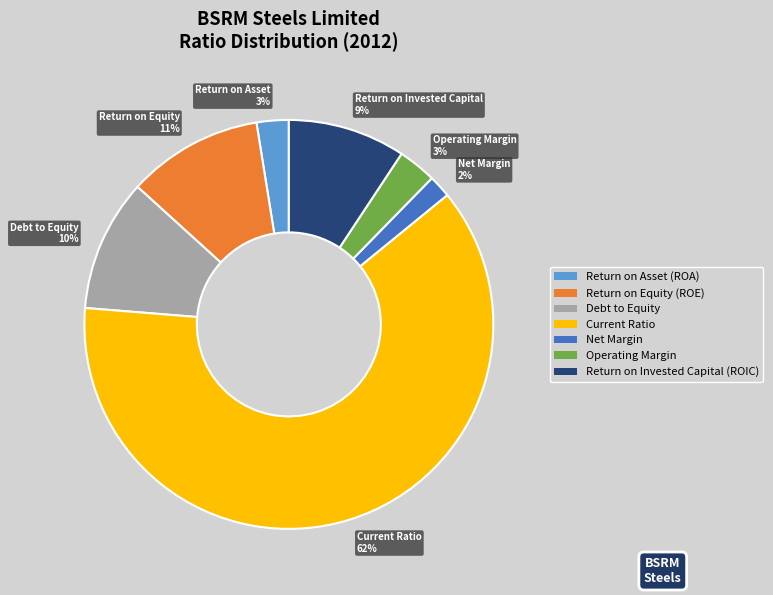

What percentage is the Net Margin 2% slice, to the nearest percent?

2%